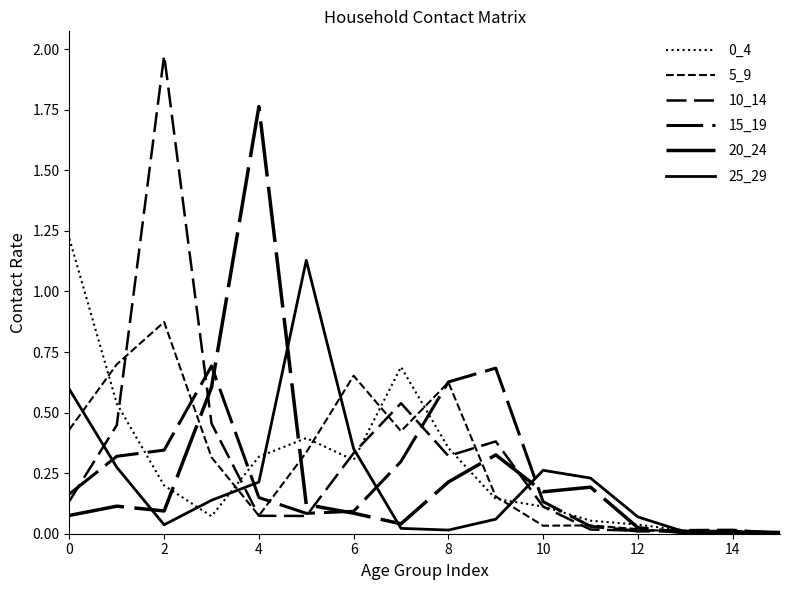

List the series in order of their peak value, lowest first.

15_19, 5_9, 25_29, 0_4, 20_24, 10_14